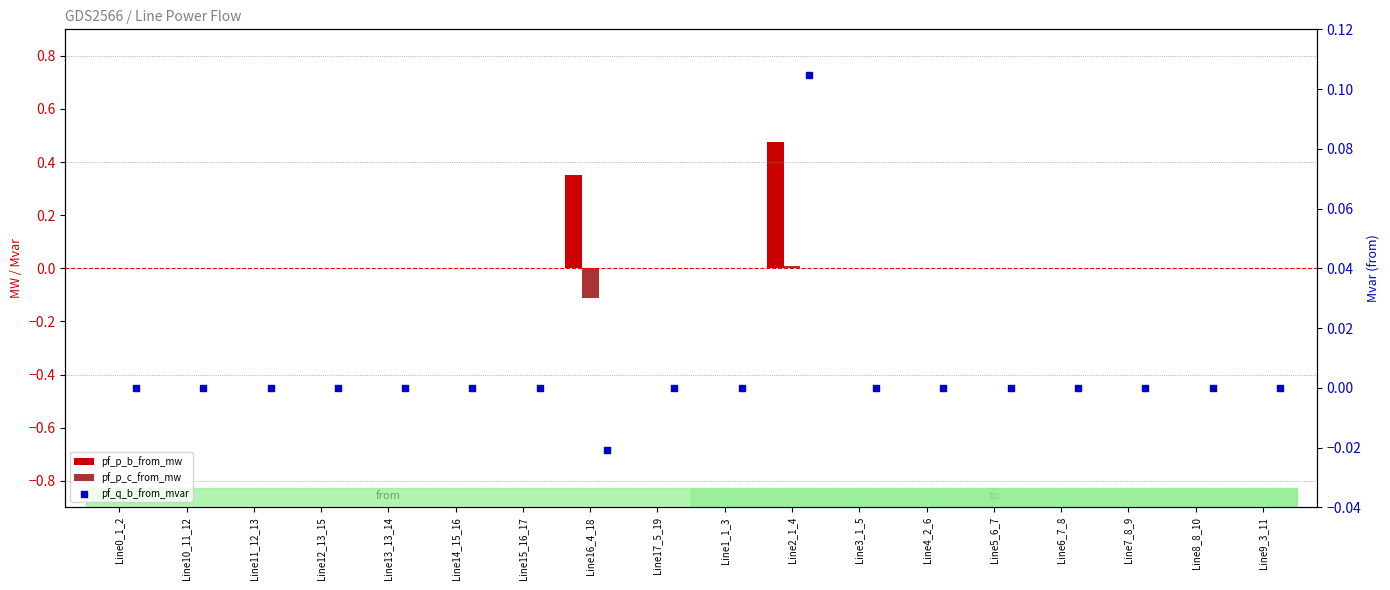

Which series contains the highest Y value?

pf_p_b_from_mw